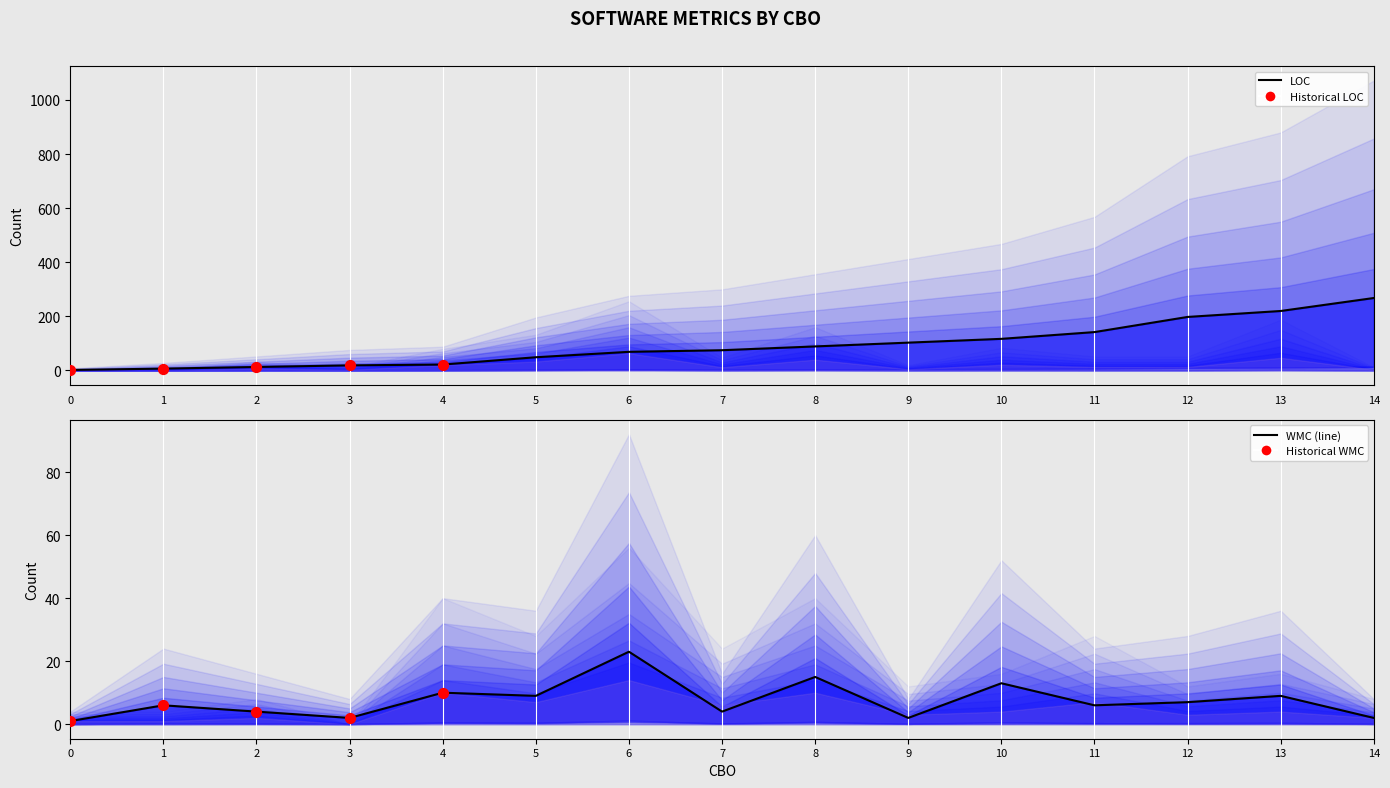

Which series has the largest total across all categories?

LOC